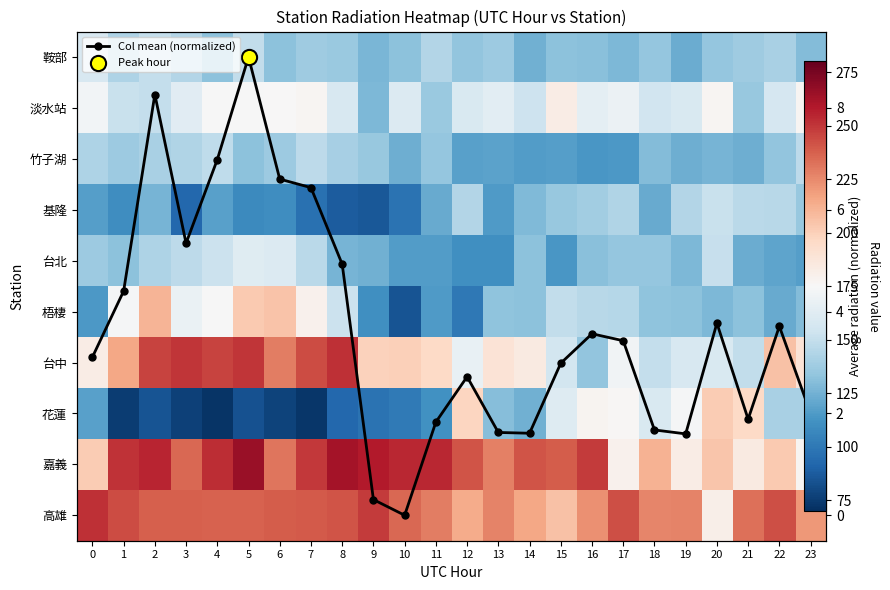

Where is 竹子湖 nearest to the value 130?

18